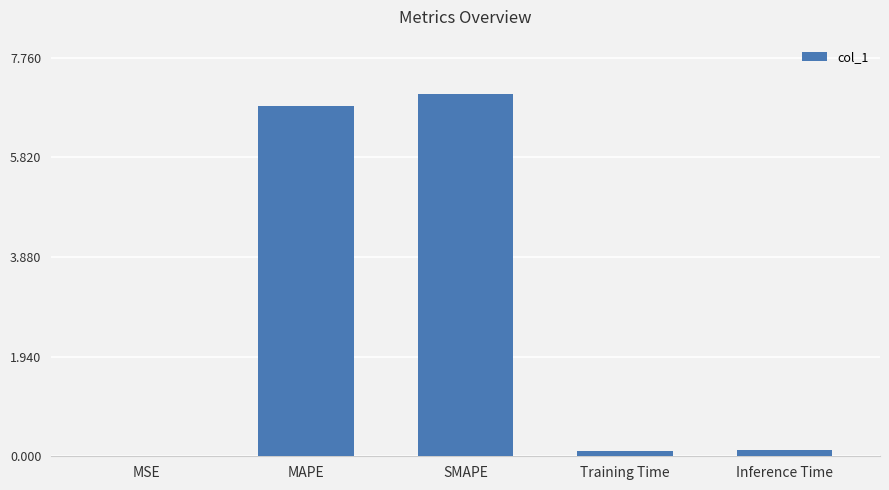

The chart shows a value of 6.8 at MAPE. True or false?

True